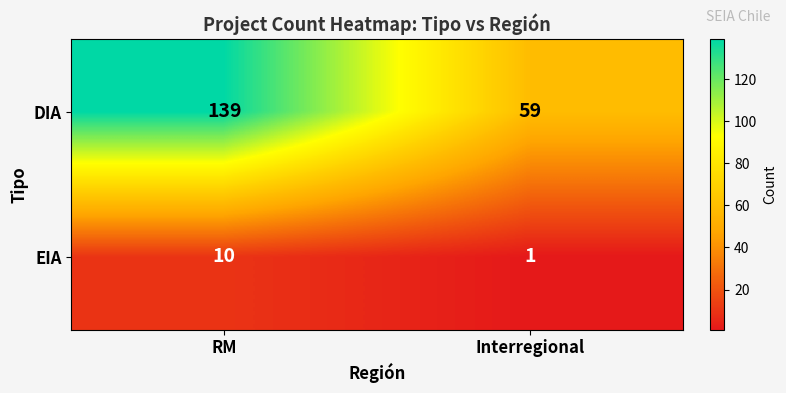

The DIA series shows 139 at RM. True or false?

True